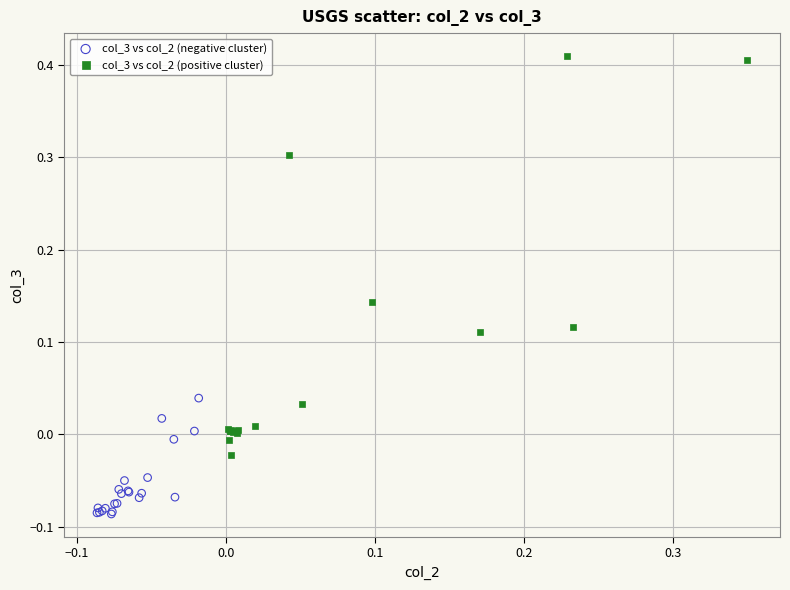

Which series contains the highest Y value?

col_3 vs col_2 (positive cluster)